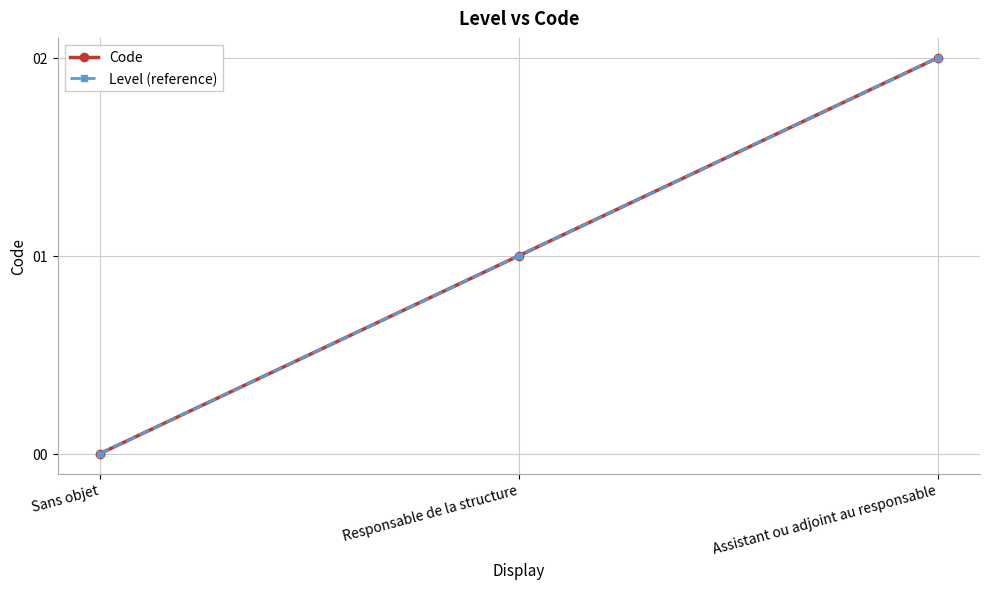

Between Sans objet and Responsable de la structure, which series saw the biggest shift?

Code